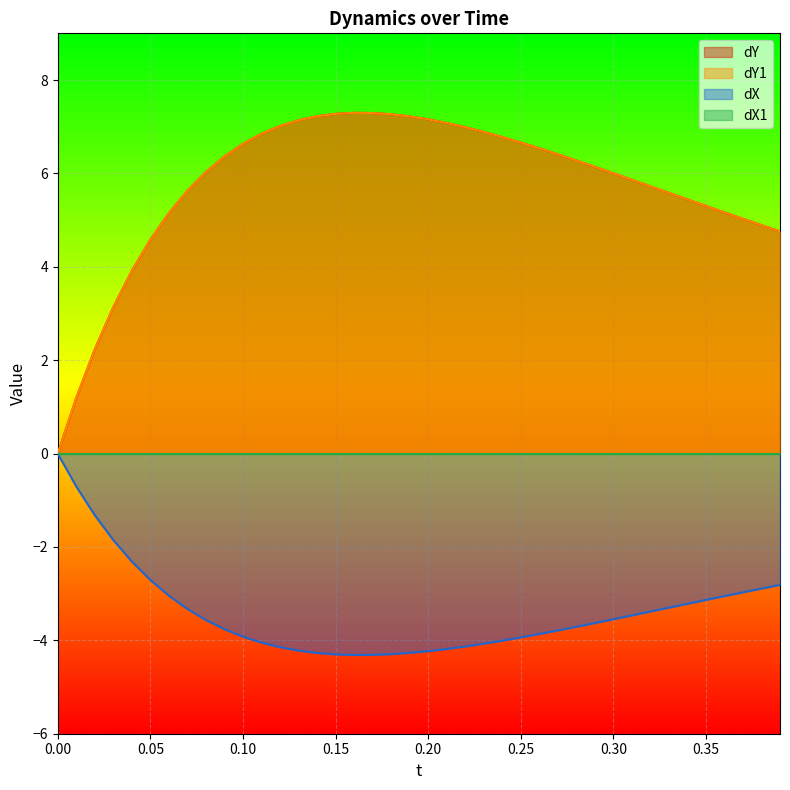

At how many categories does at least one series exceed -1?

40